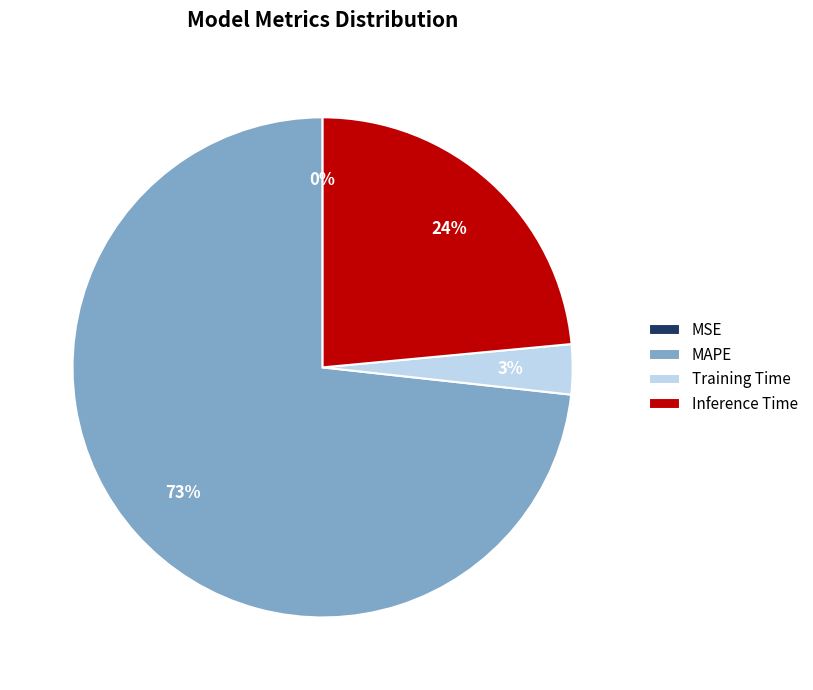

Which has a higher value, Training Time or MAPE?

MAPE